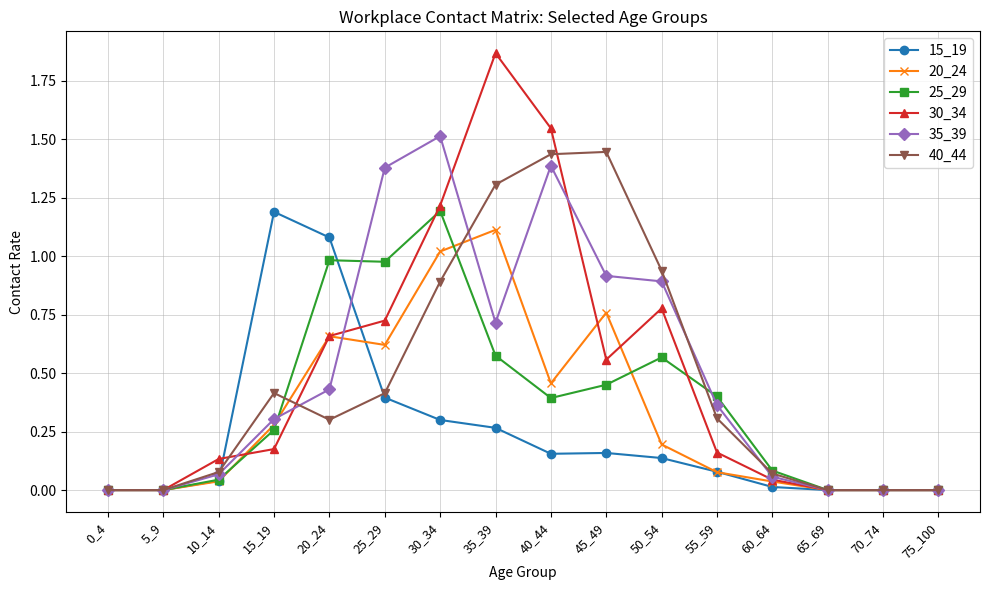

What is the total value across all series at 50_54?

3.5